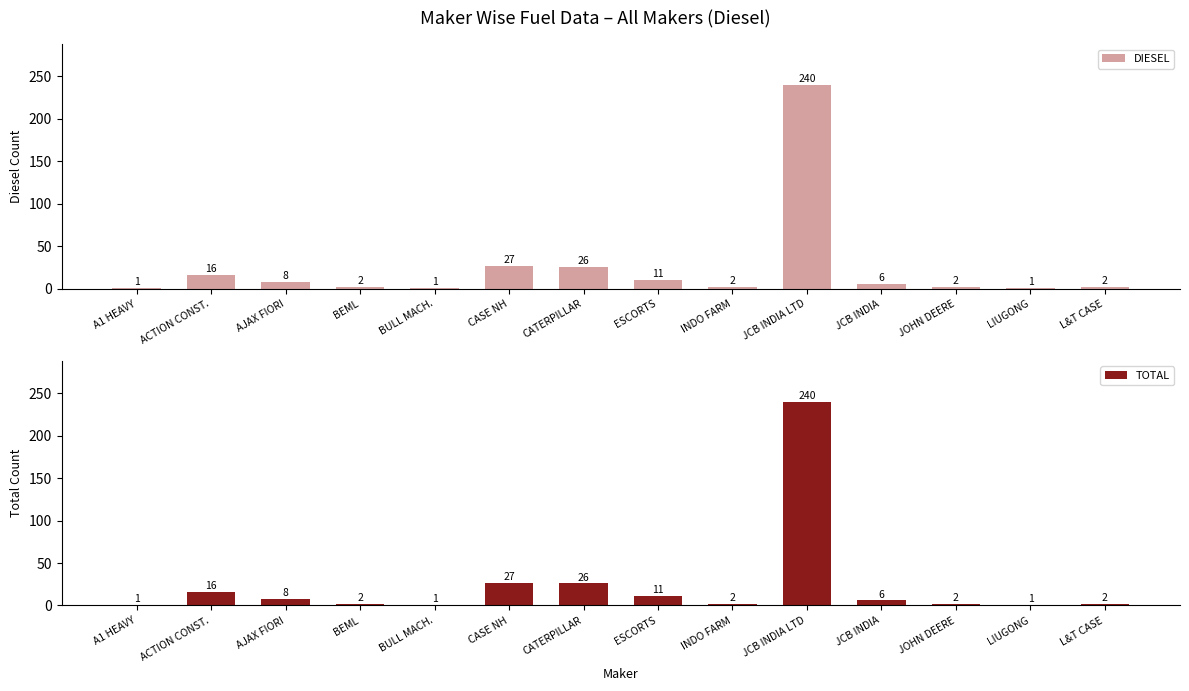

At which label does TOTAL first exceed 6?

ACTION CONST.